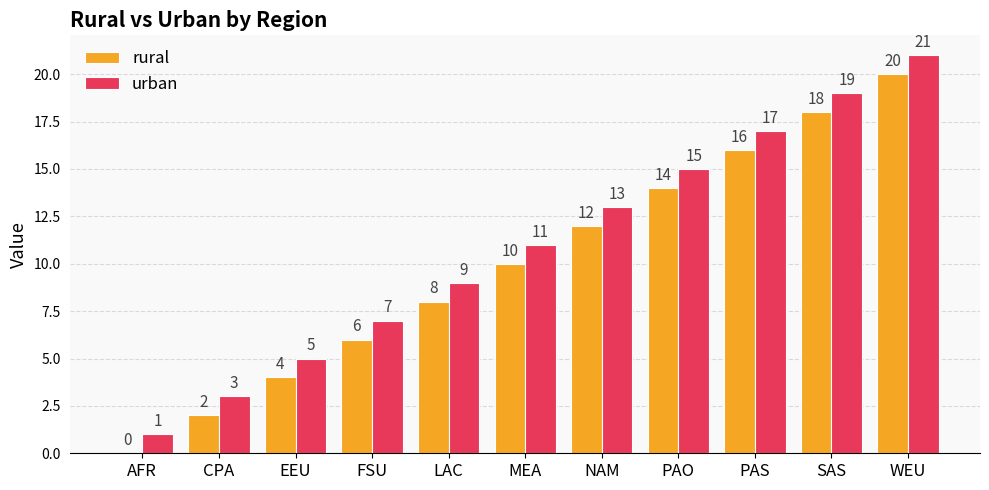

Where is rural nearest to the value 10?

MEA